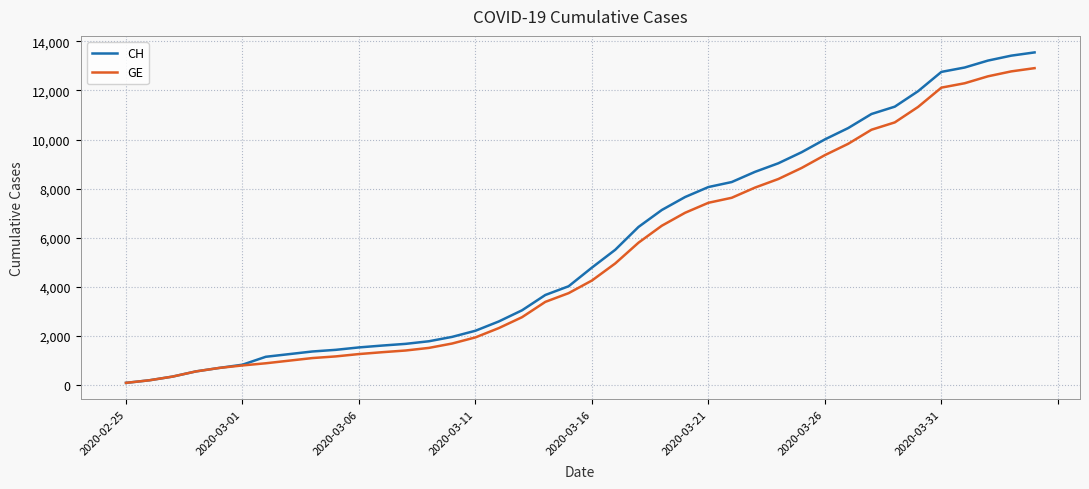

What is the highest value of the GE series?

12911